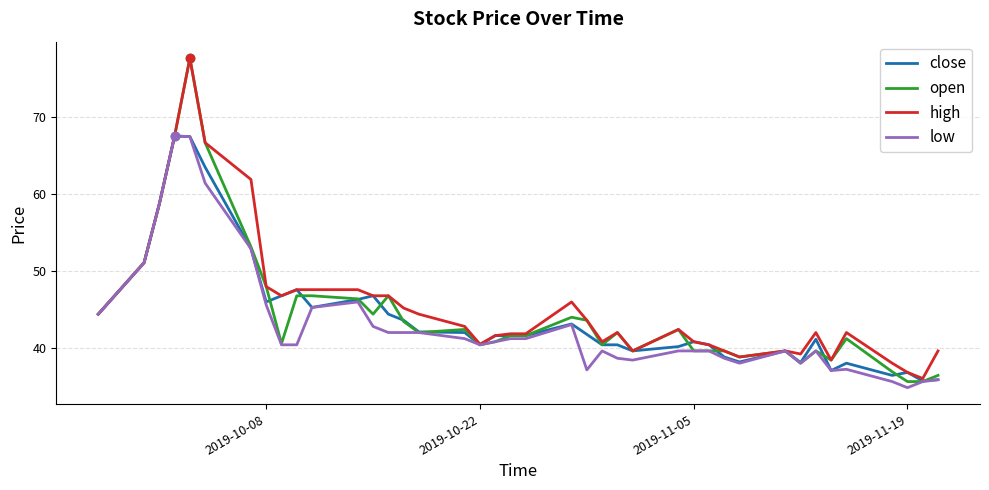

What is the smallest value displayed?

34.9